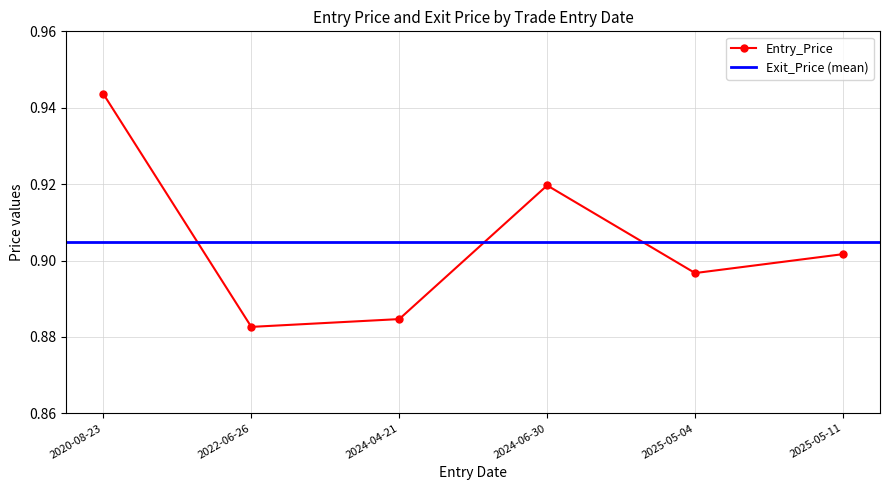

What is the maximum value shown in the chart?

0.9